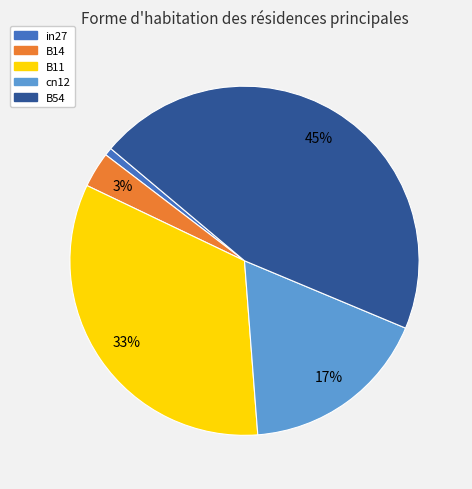

What is the largest slice in the pie chart?

B54